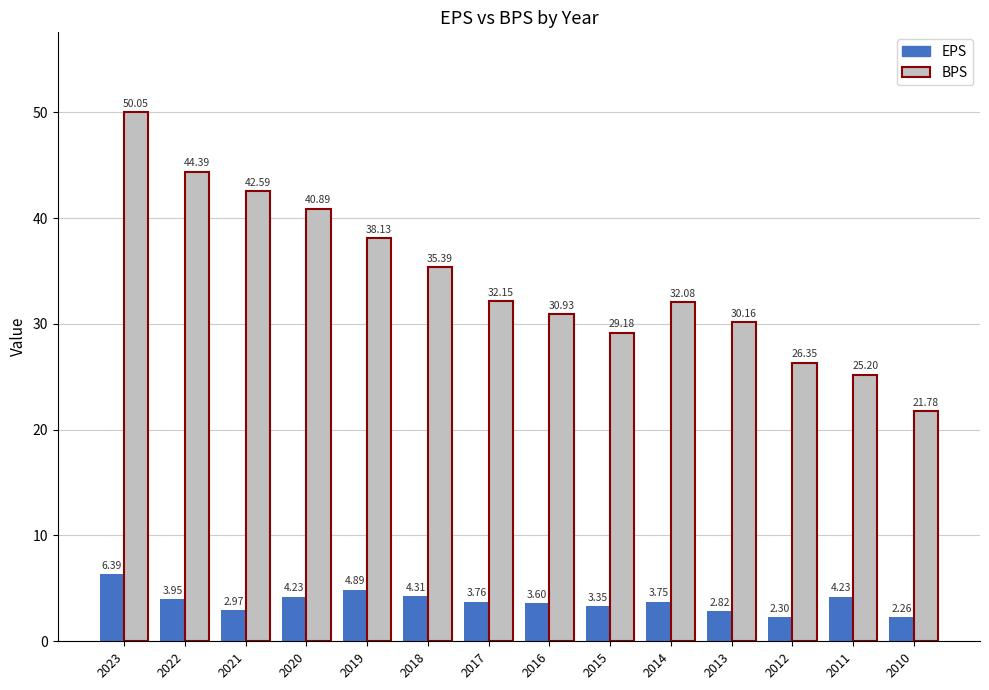

How many data points in EPS are less than 3?

4